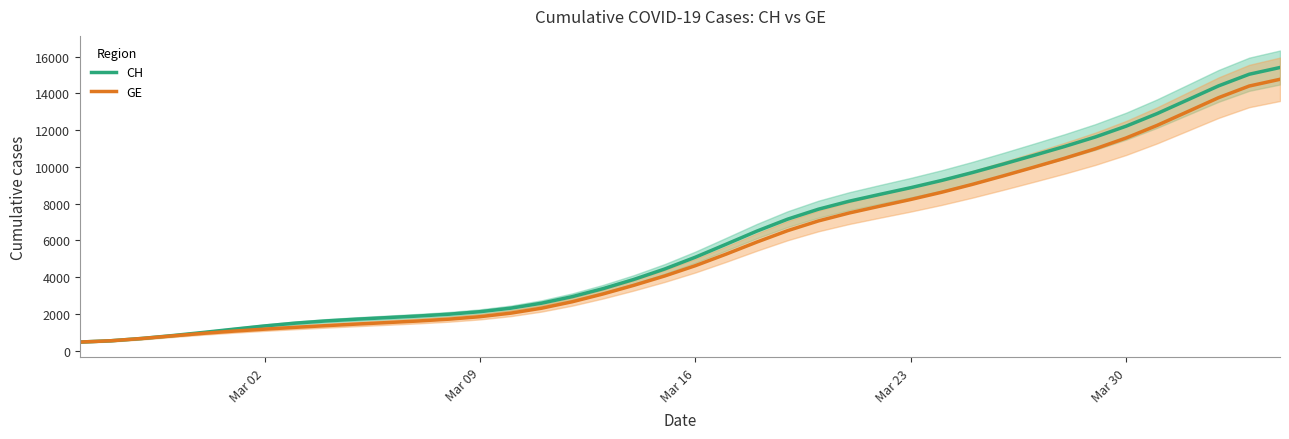

At how many categories does at least one series exceed 13554?

4